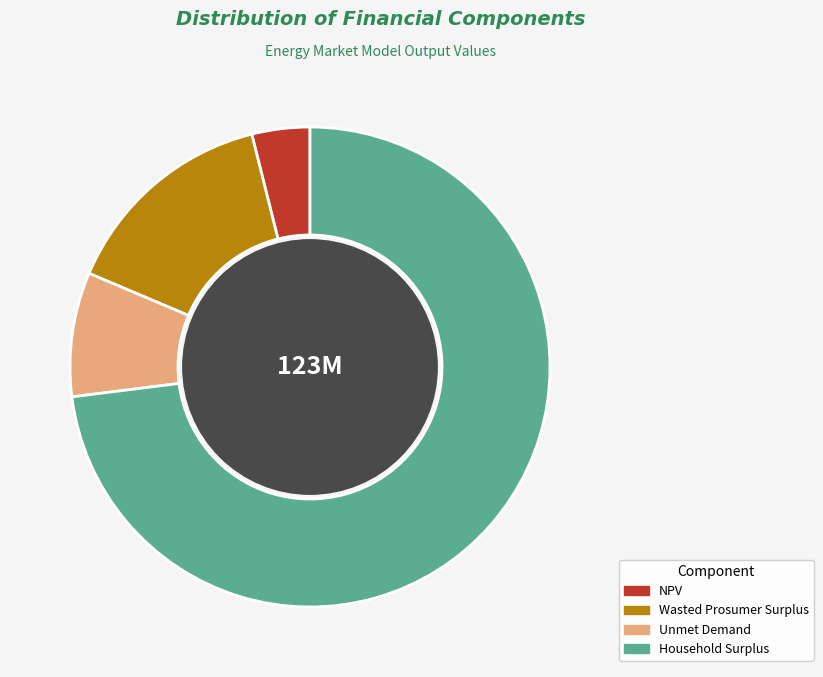

Count the number of slices in the pie.

4